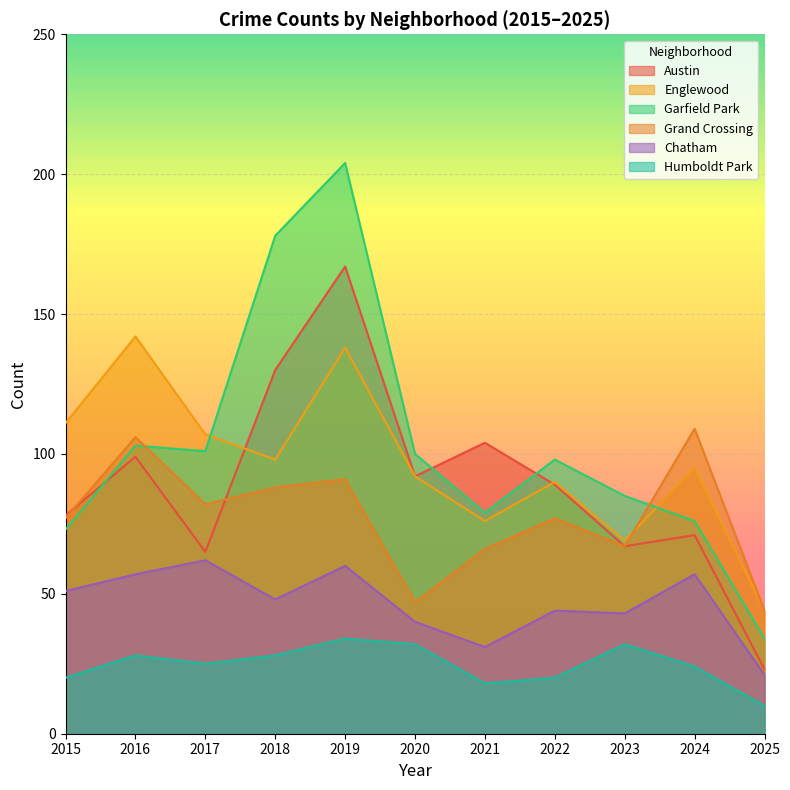

How many data points does each series have?

11